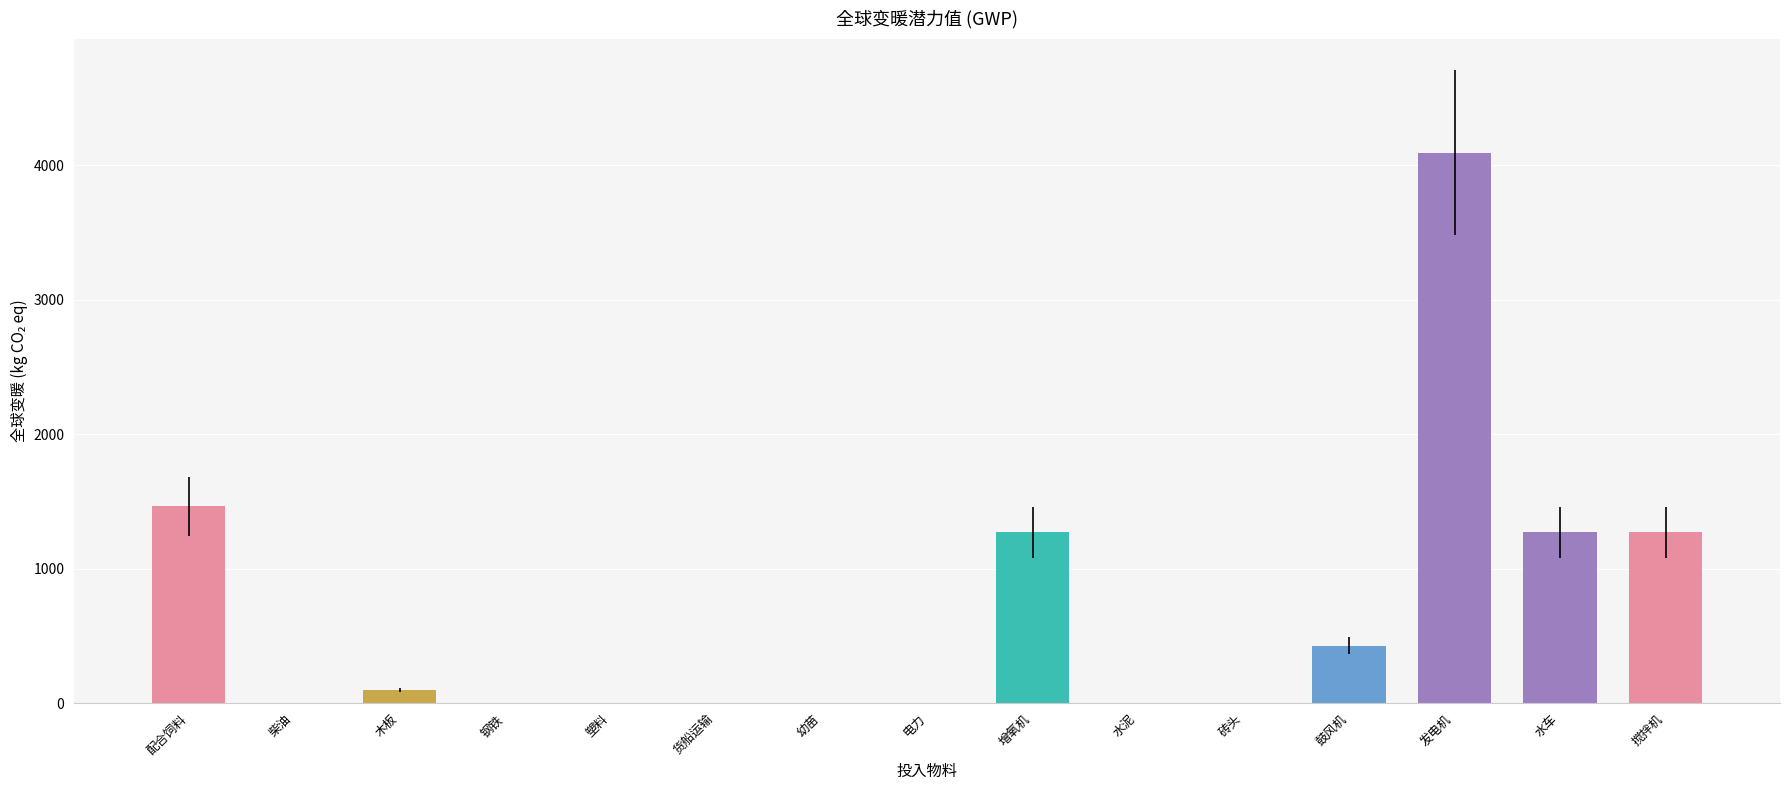

The value at 木板 is 100.6. True or false?

True